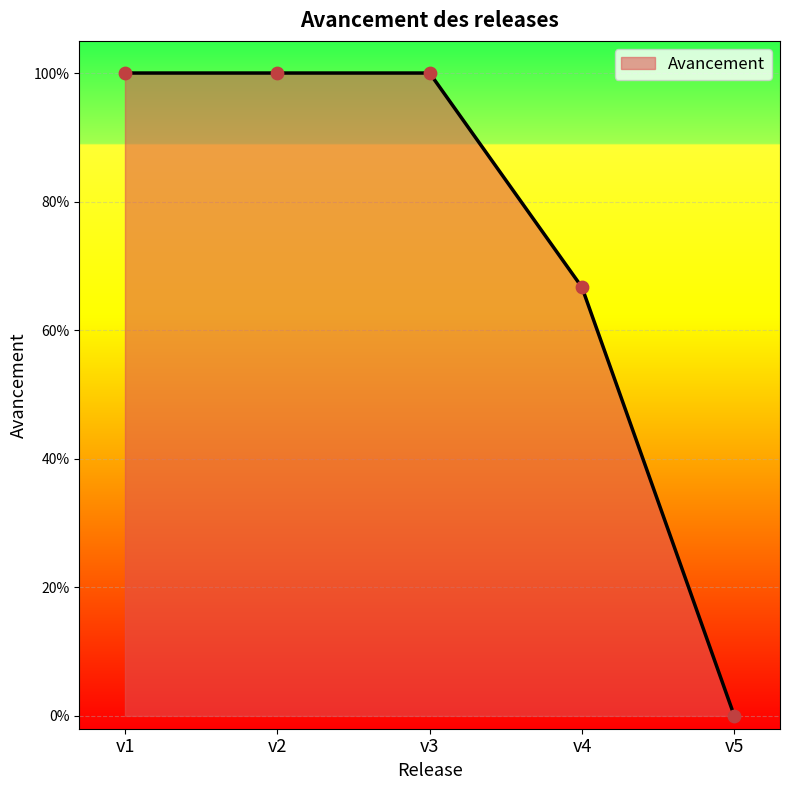

Between v2 and v5, which is larger?

v2